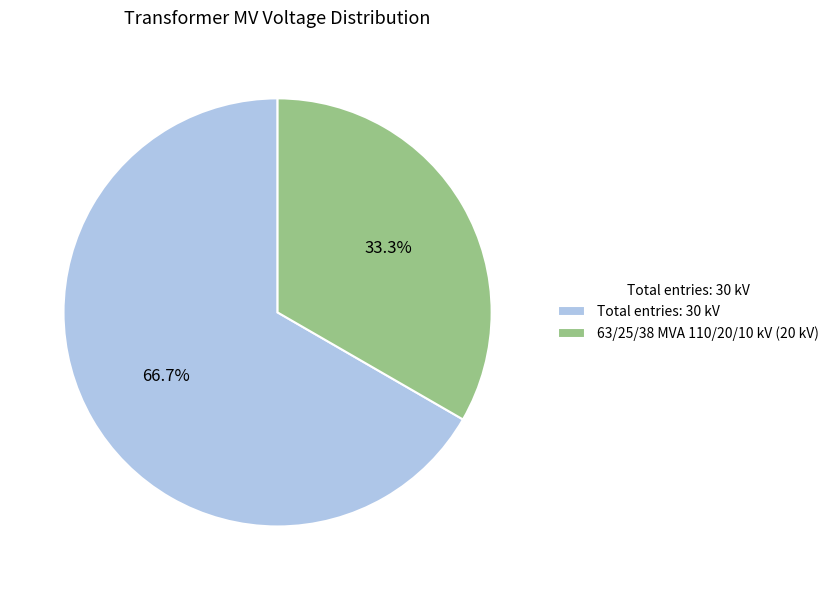

How much of the chart is everything except 63/25/38 MVA 110/20/10 kV (20 kV)?

66.7%